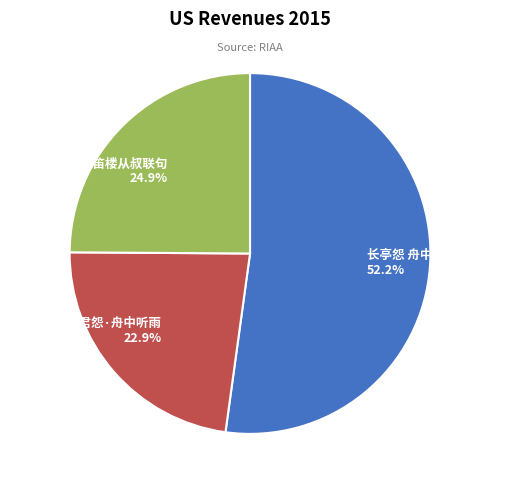

What is the ratio of the value at 昭君怨·舟中听雨 to the value at 长亭怨·舟中与笛楼从叔联句?

0.9